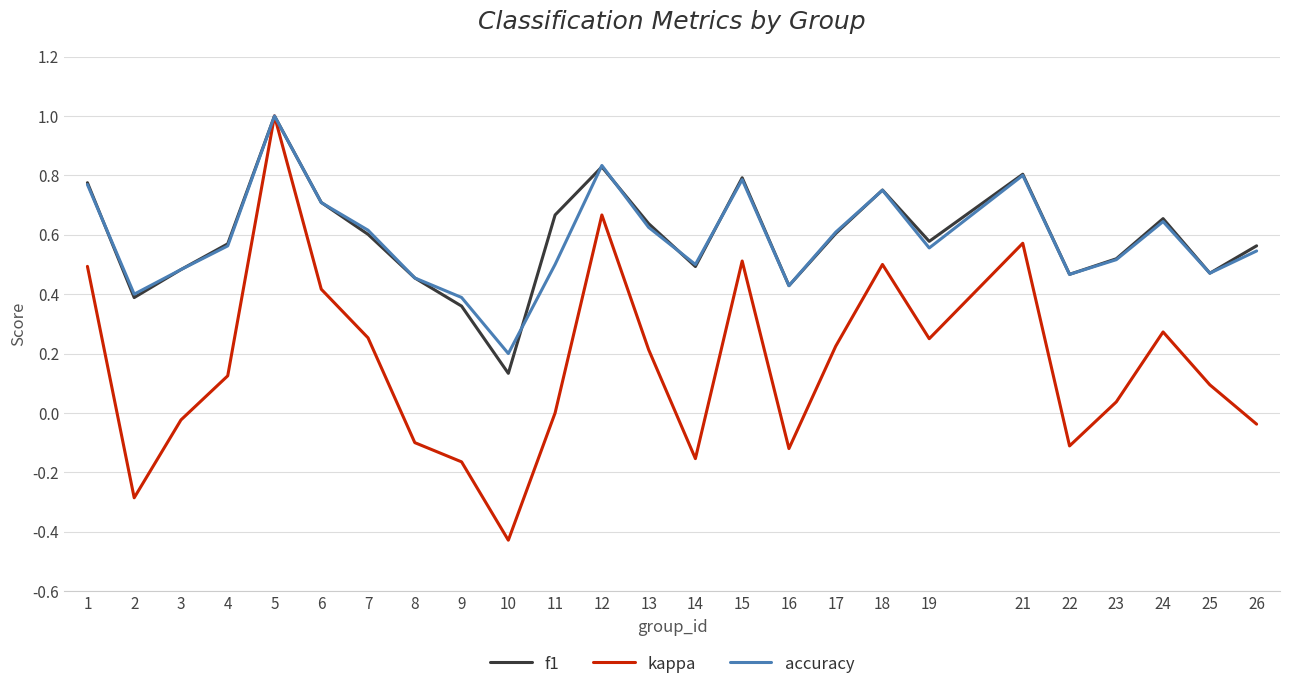

At which category is the sum across all series the highest?

5